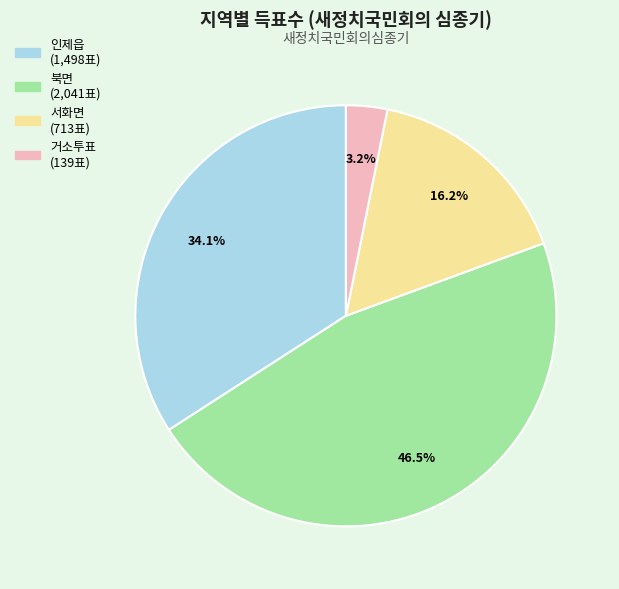

How many slices are in this pie chart?

4